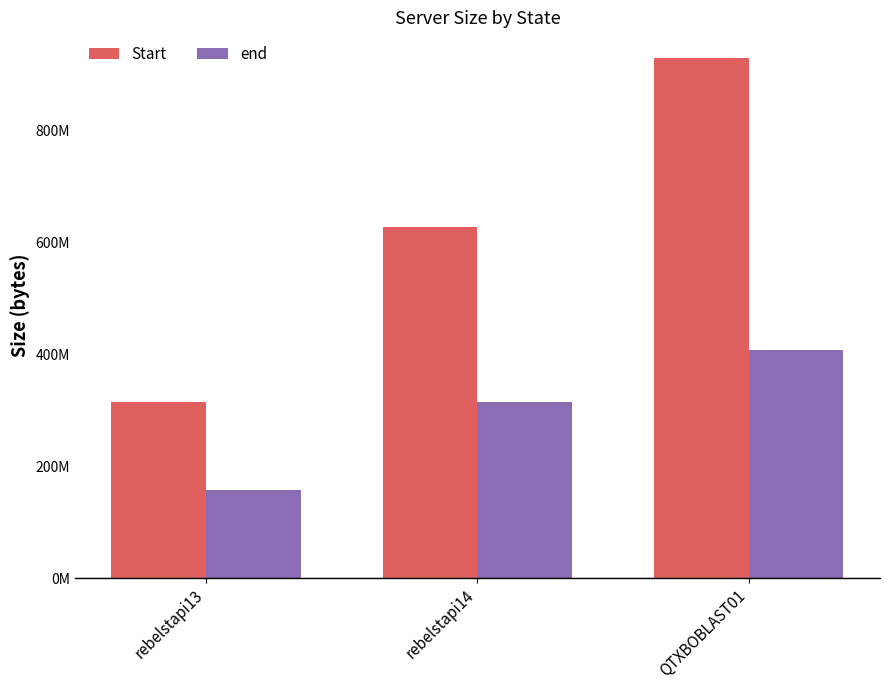

What are all the series names shown in the legend?

Start, end